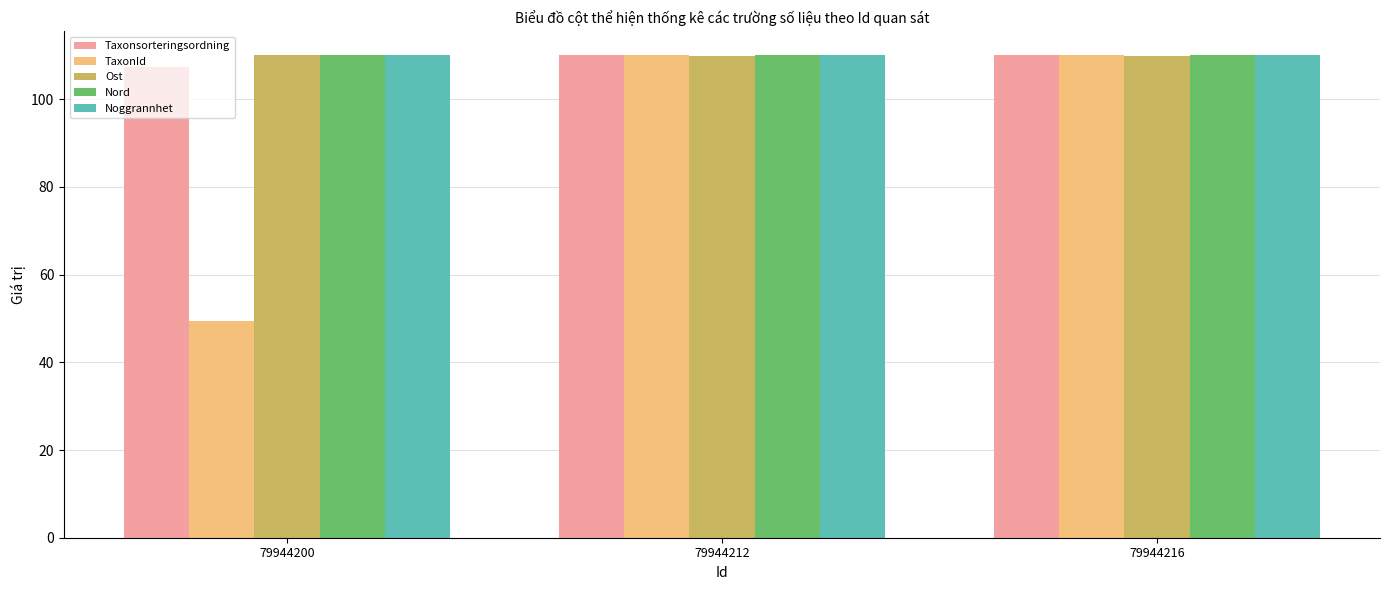

What is the difference between the maximum and minimum values in the TaxonId series?

60.5